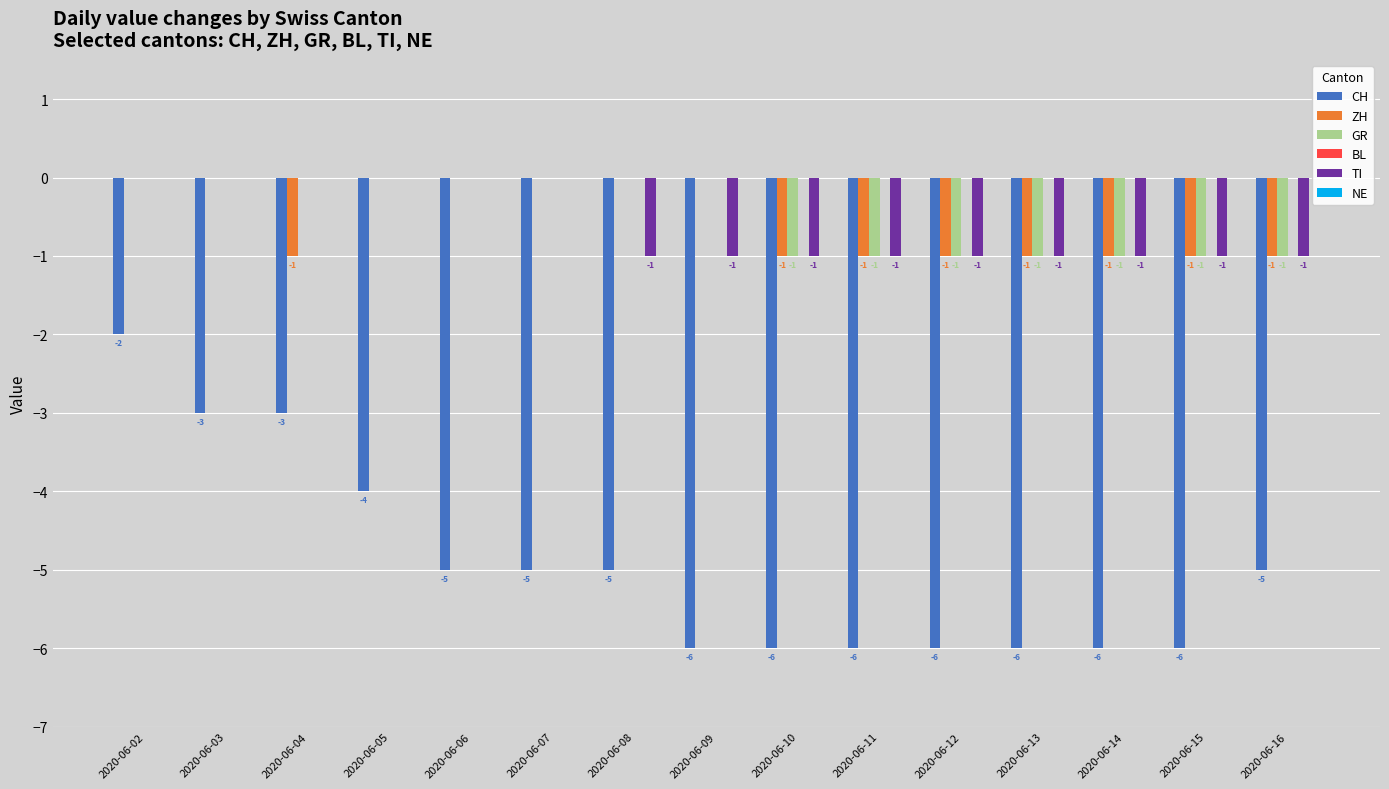

The TI series shows -1 at 2020-06-16. True or false?

True